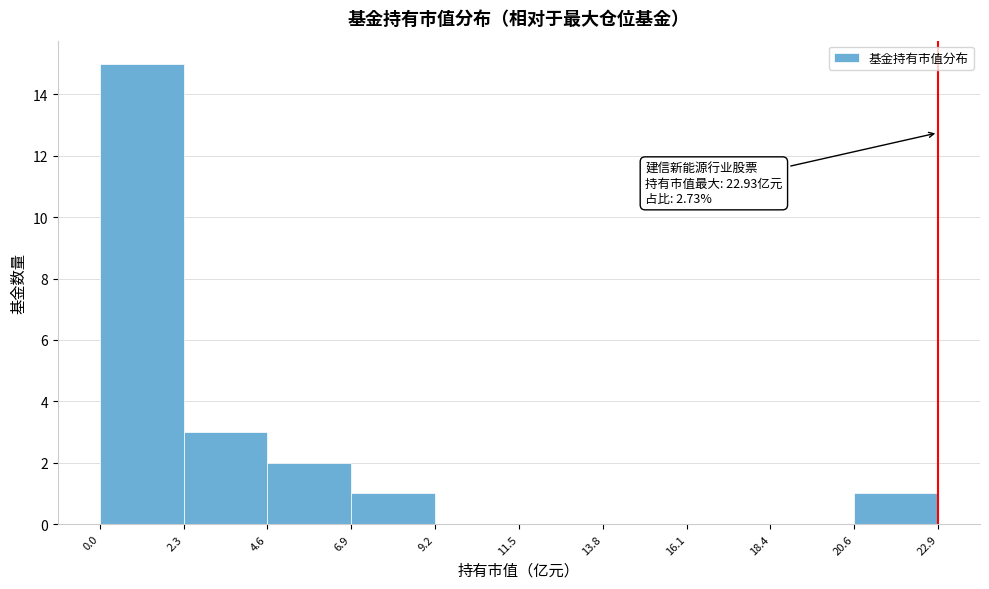

Over which range of the x-axis is the bar tallest?

0.0 to 2.3